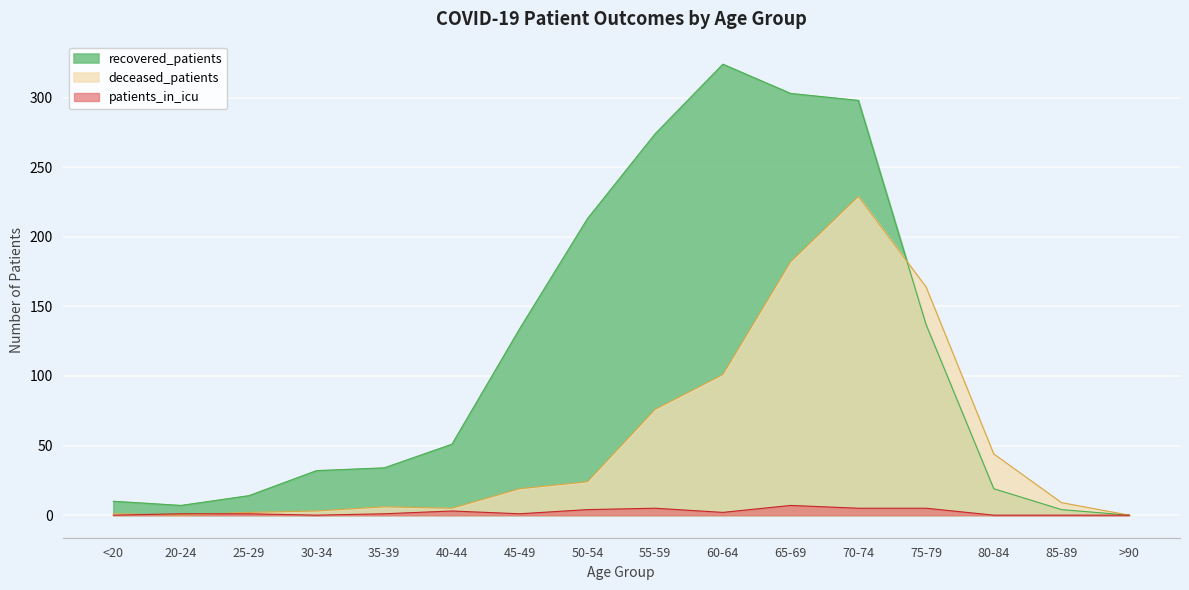

Where do deceased_patients and recovered_patients first cross each other?

70-74 and 75-79